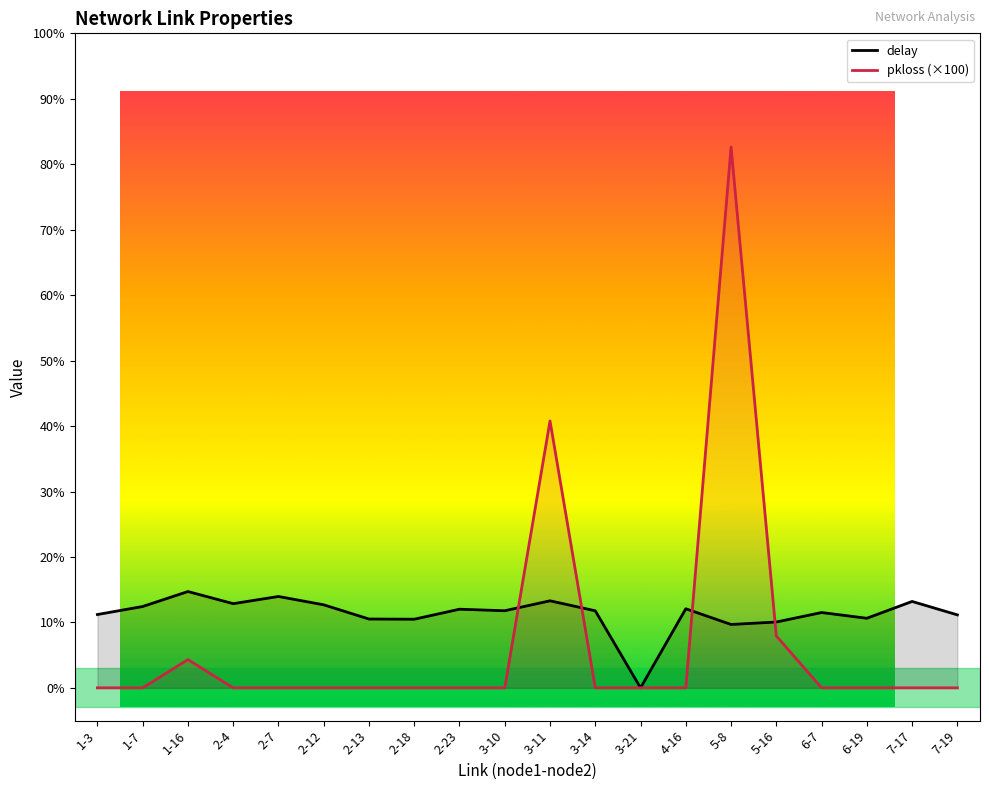

What is the label of the 3rd point from the right?

6-19